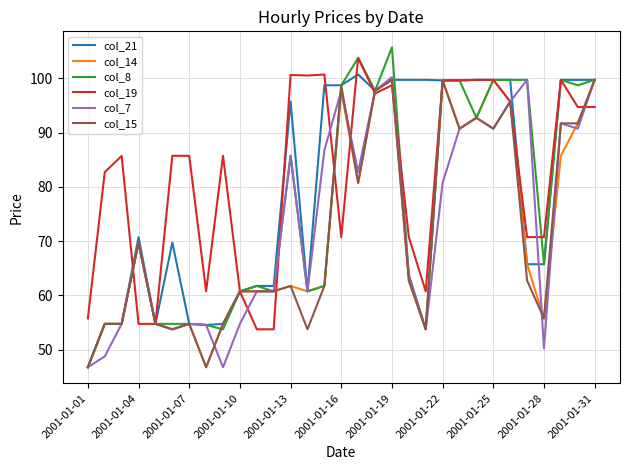

What is the maximum value for col_15?

99.7